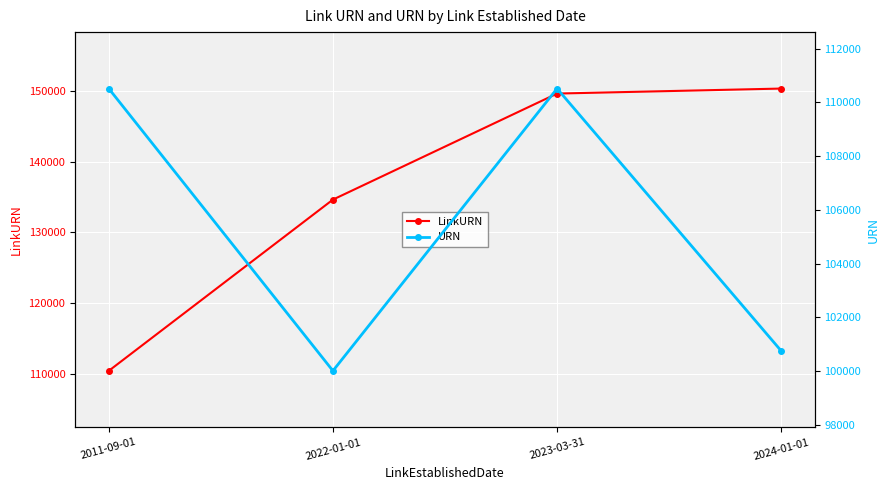

What is the sum of the URN values at 2022-01-01 and 2024-01-01?

200753